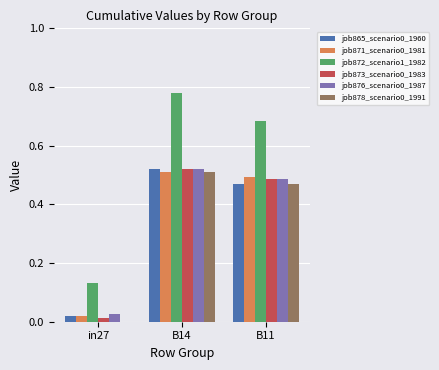

Which series has the largest total across all categories?

job872_scenario1_1982